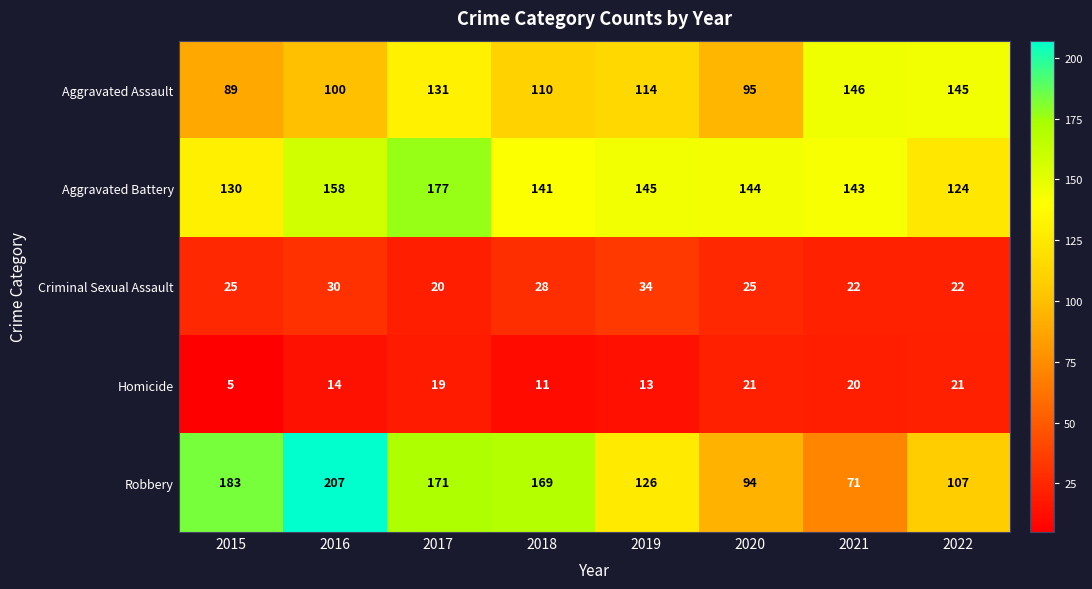

How many categories are shown in the chart?

8